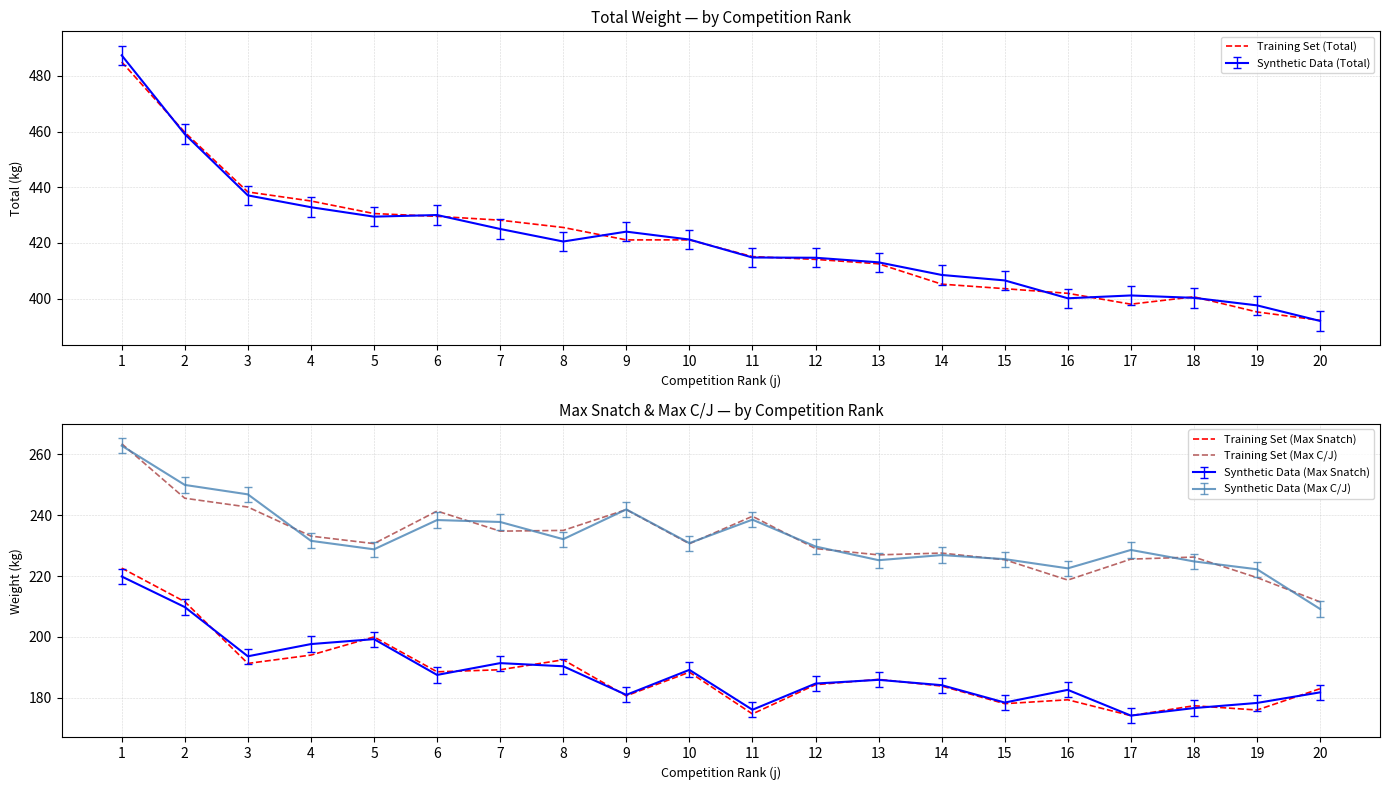

What is the highest value of the Training Set (Max Snatch) series?

222.6